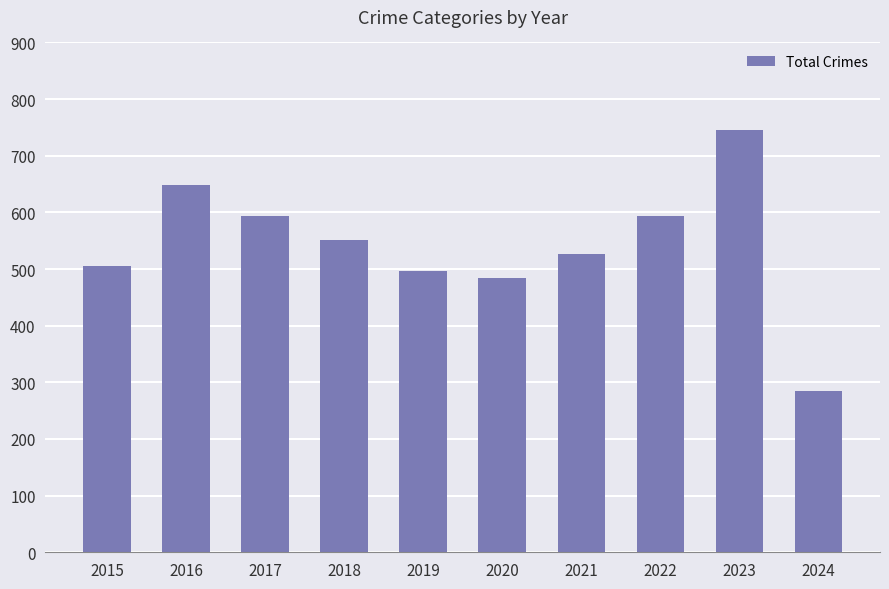

Approximately how many times larger is the value at 2018 compared to 2015?

1.1